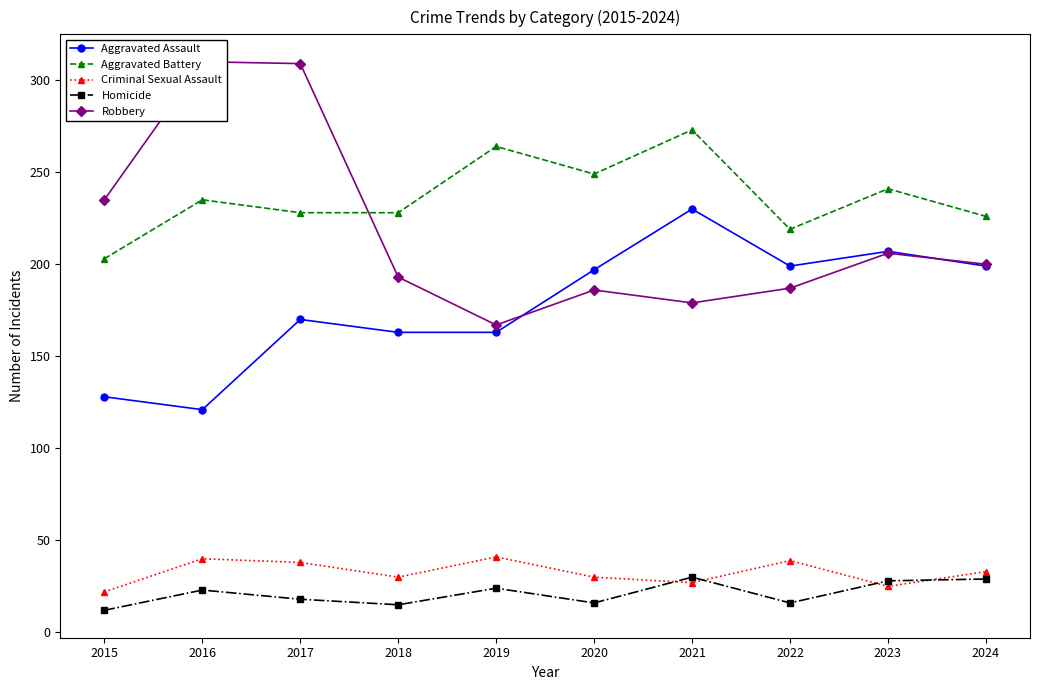

What is the difference between the highest and lowest values at 2020?

233